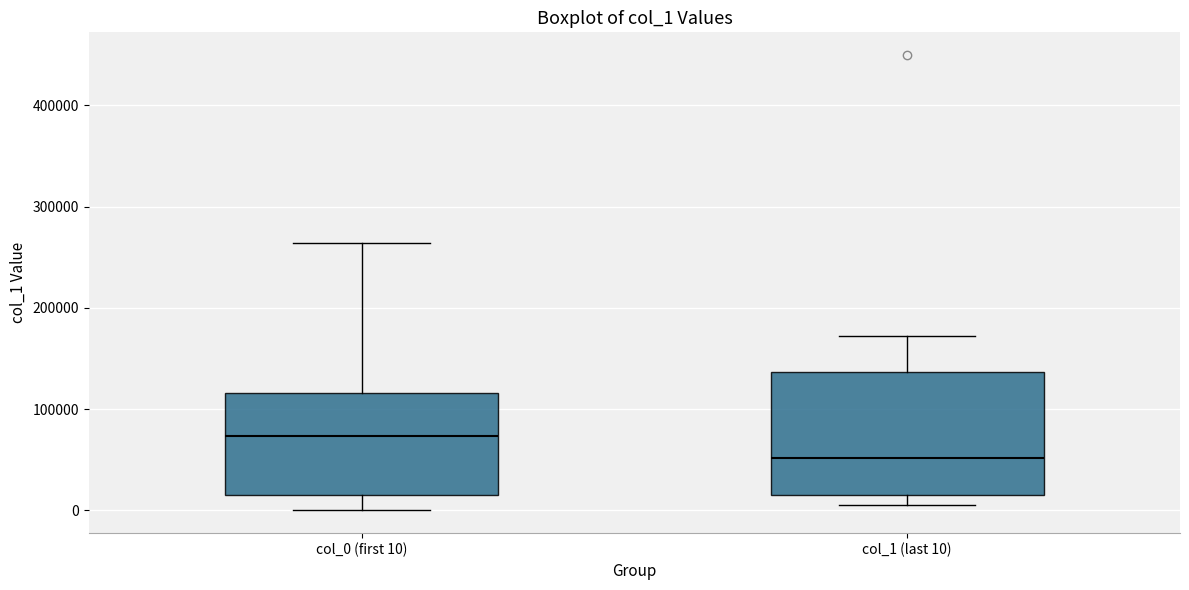

Where is the lower edge of the box for col_1 (last 10) on the y-axis? The values are not printed on the chart, so give them approximately, as read against the axis.

20000